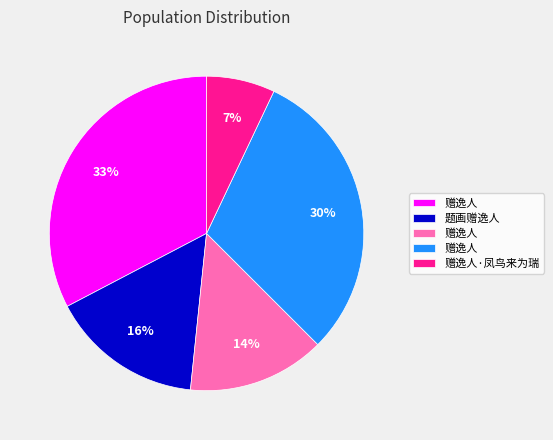

Does any single category account for the majority?

No